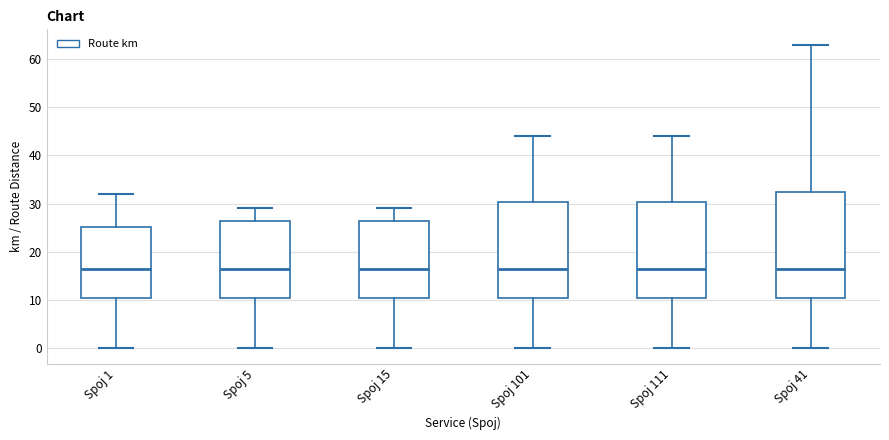

Which box is the tallest, from its lower edge to its upper edge?

Spoj 41